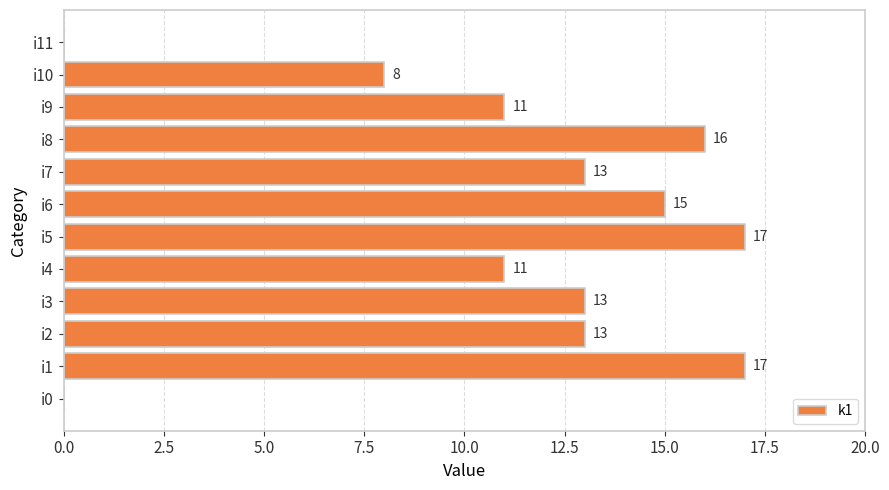

Reading bottom to top, extract all data points from this chart.

i0=0	i1=17	i2=13	i3=13	i4=11	i5=17	i6=15	i7=13	i8=16	i9=11	i10=8	i11=0